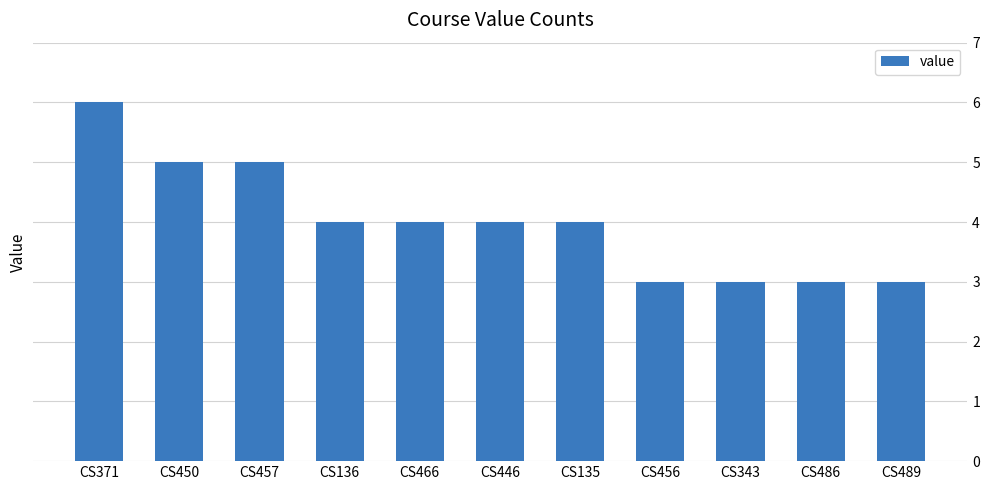

What position from the left is CS457?

3